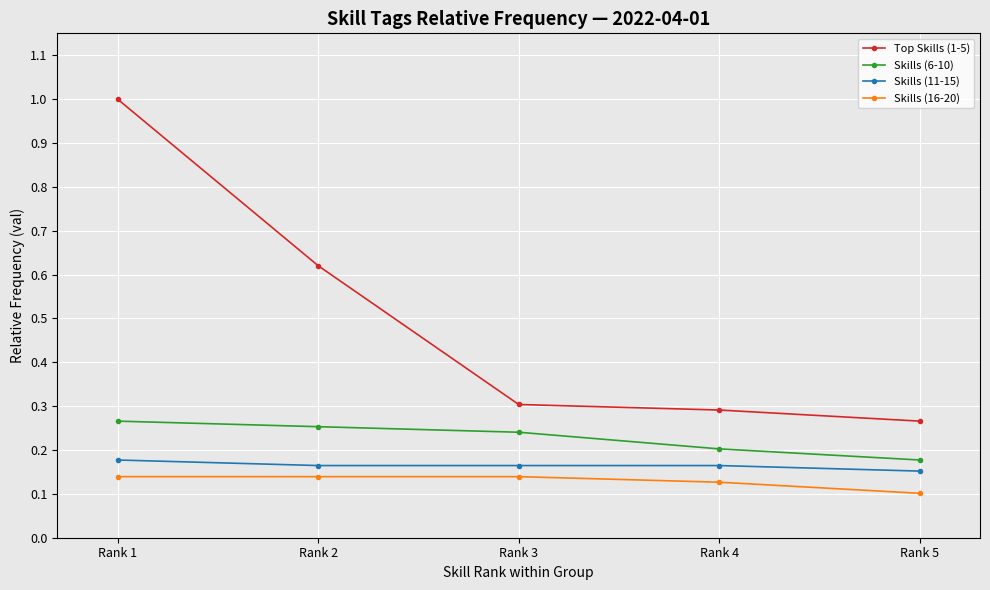

What is the total value across all series at Rank 2?

1.2